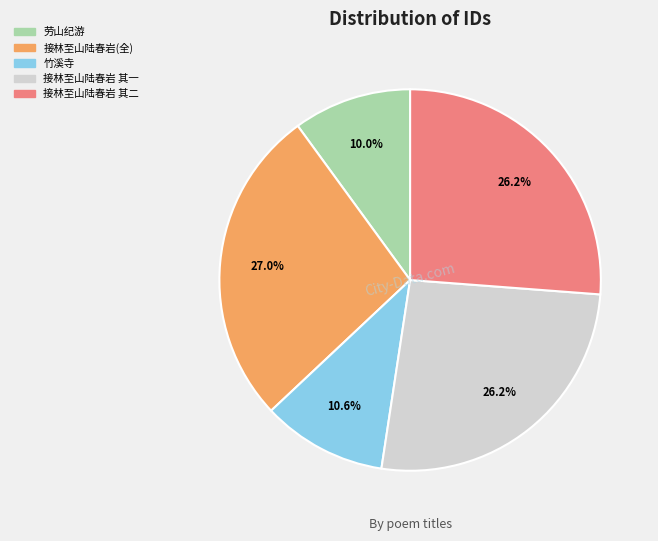

To the nearest percent, what is the average slice percentage?

20%